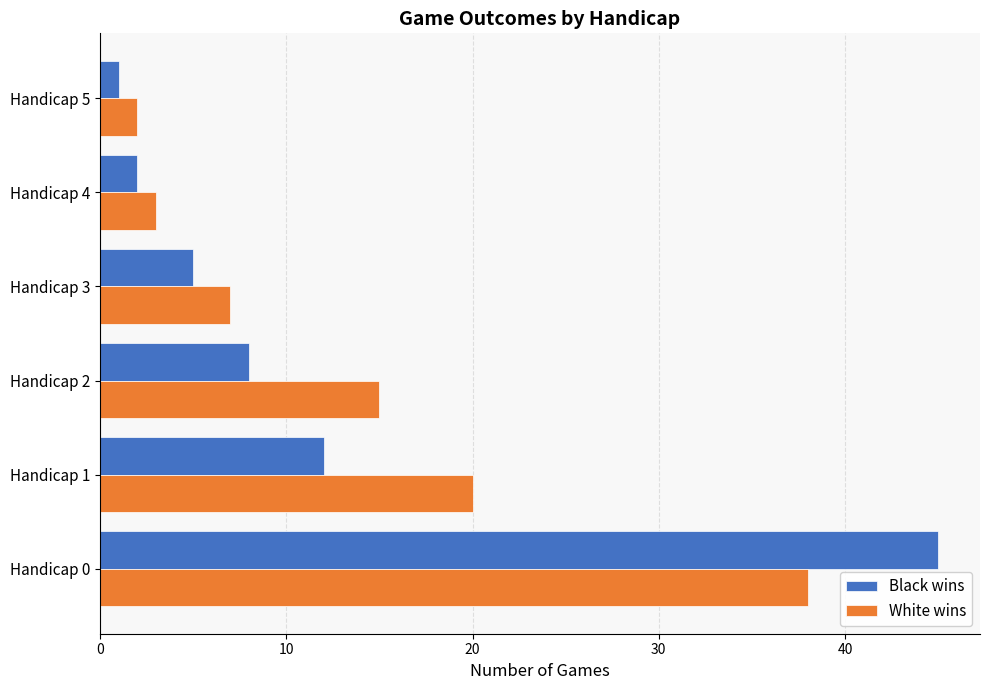

The White wins series shows 9 at Handicap 3. True or false?

False